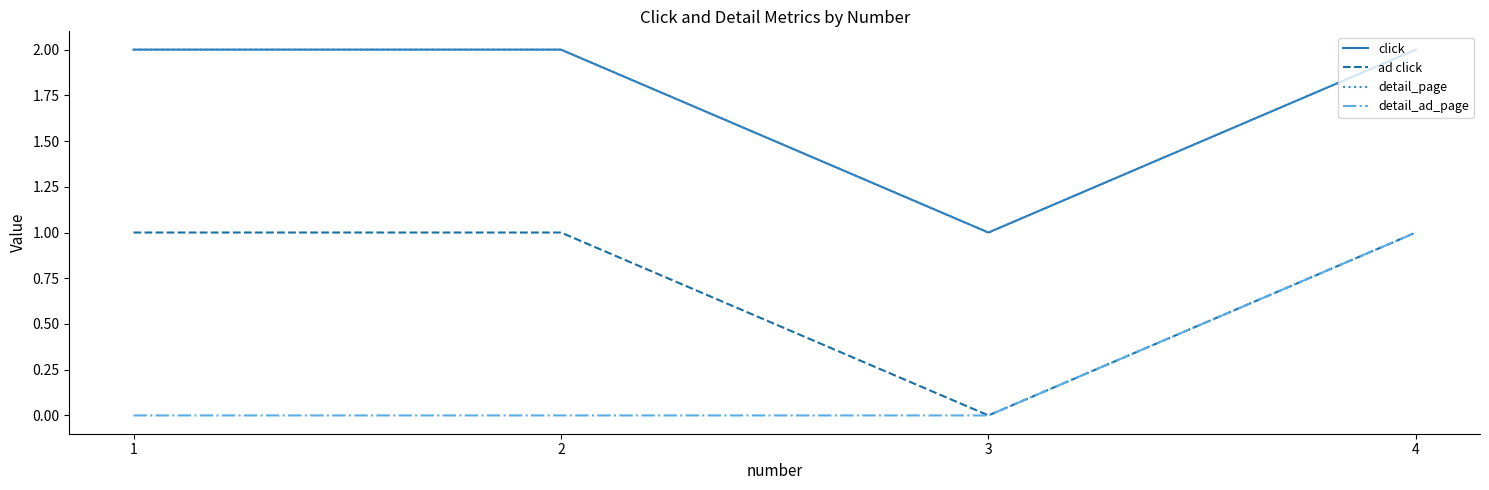

Is this an area chart (filled region under the line)?

No